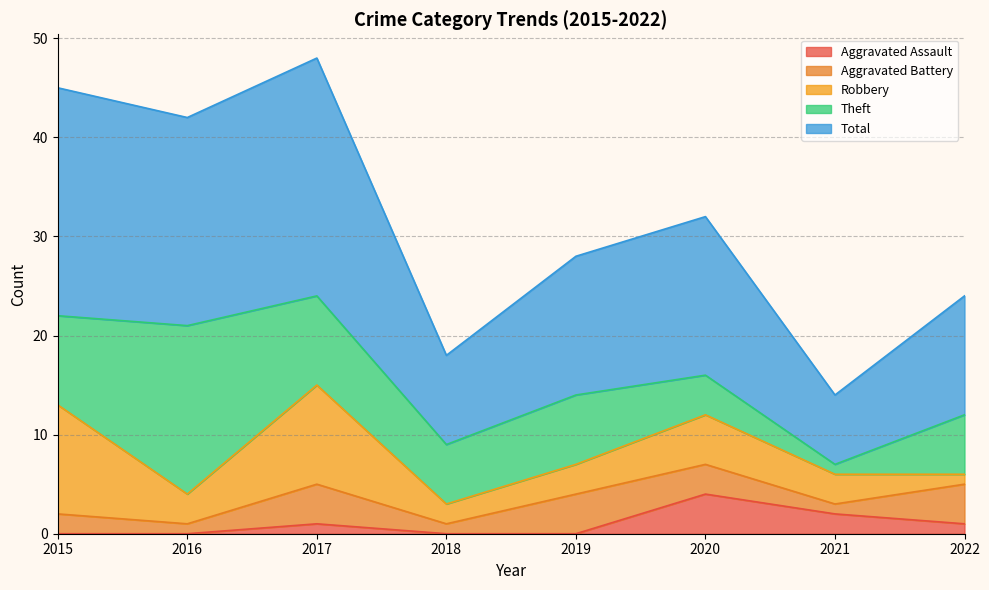

Does the chart have visible grid lines?

Yes